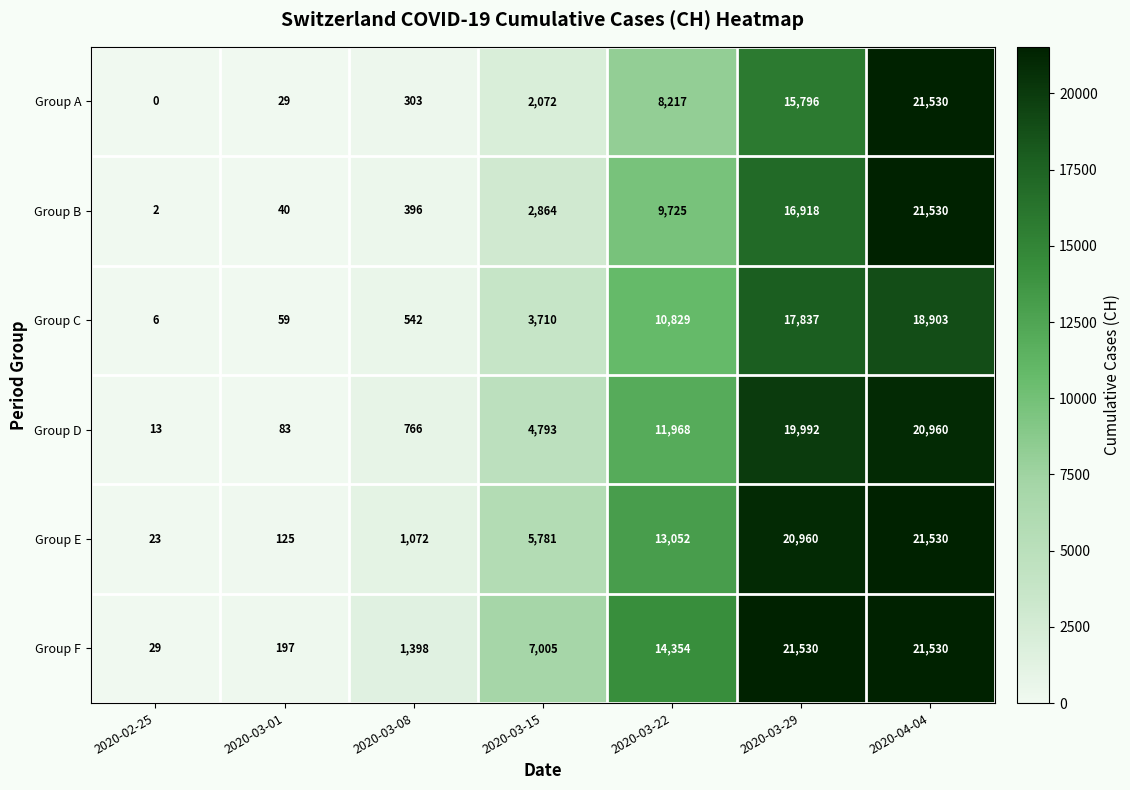

Rank the categories by Group D value from lowest to highest.

2020-02-25, 2020-03-01, 2020-03-08, 2020-03-15, 2020-03-22, 2020-03-29, 2020-04-04